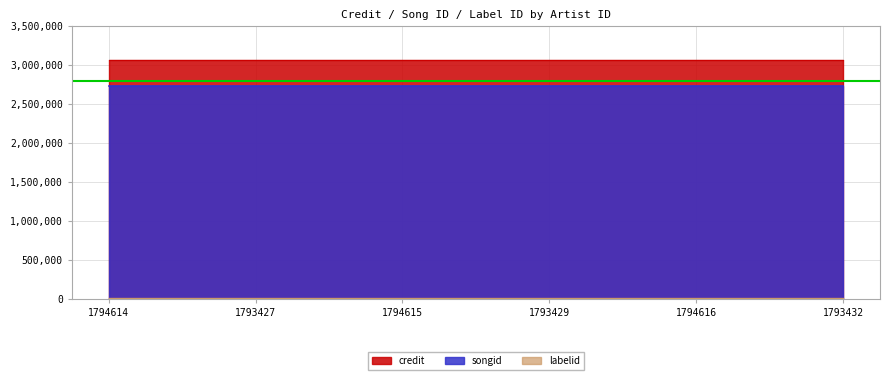

The value of songid at 1793432 is 1470632. True or false?

False